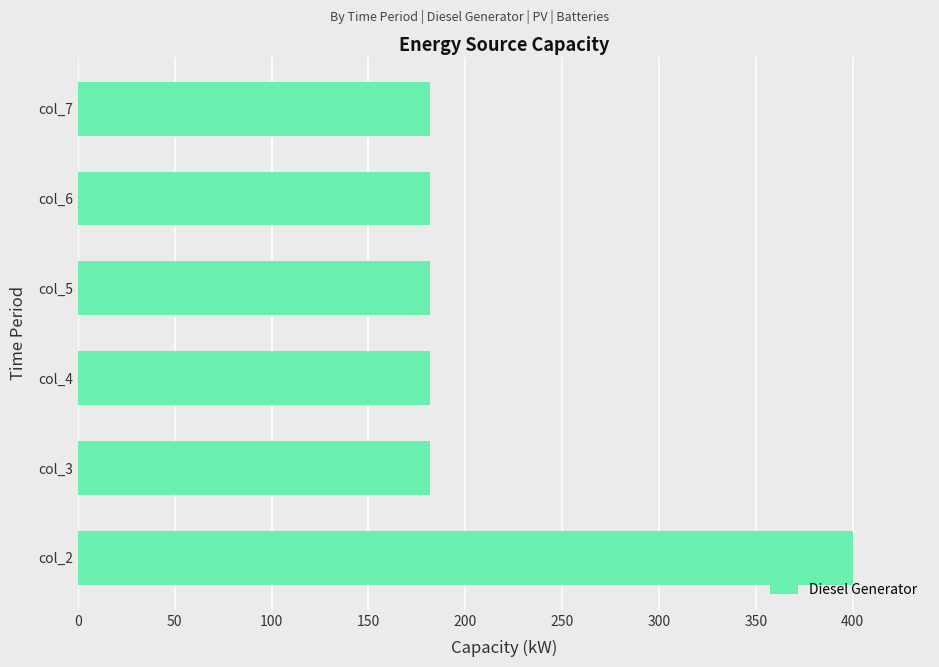

What is the difference between the maximum and second lowest values?

218